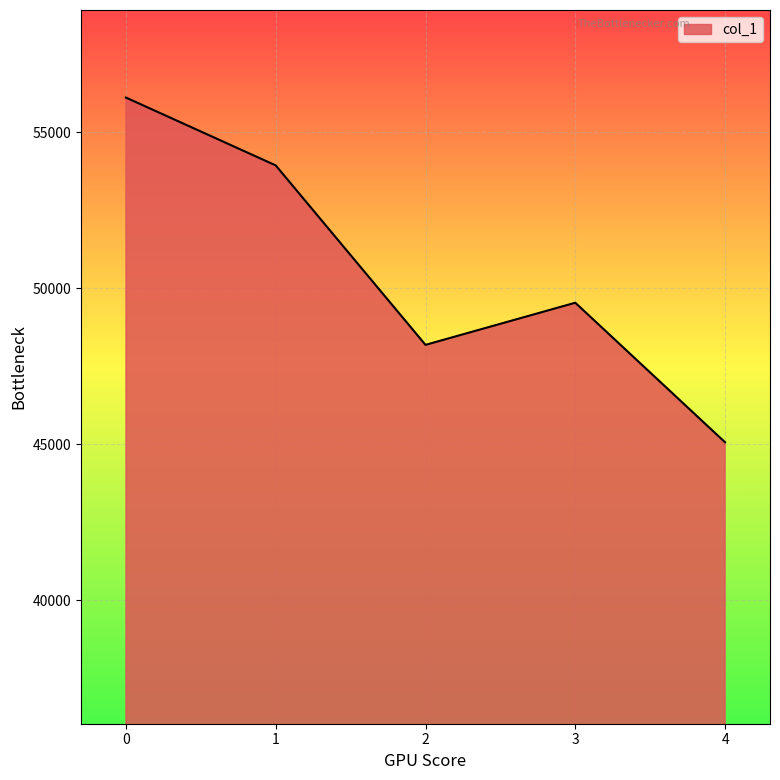

At which category does the data reach its first local peak?

3